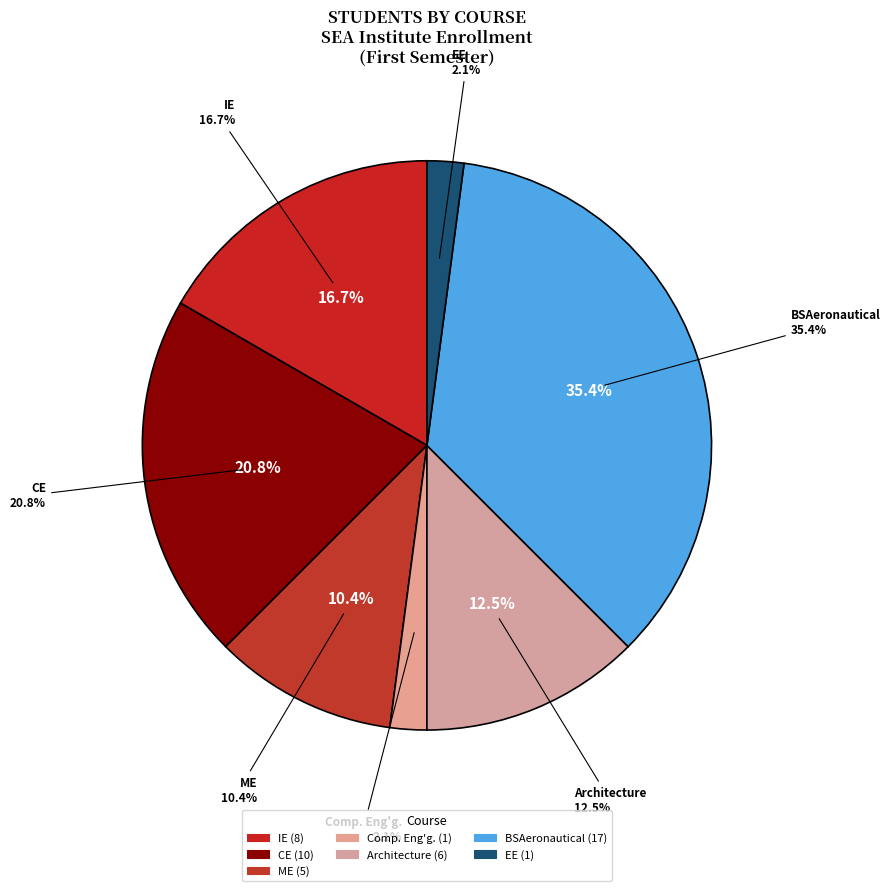

Does BSAeronautical represent more than half of the total?

No